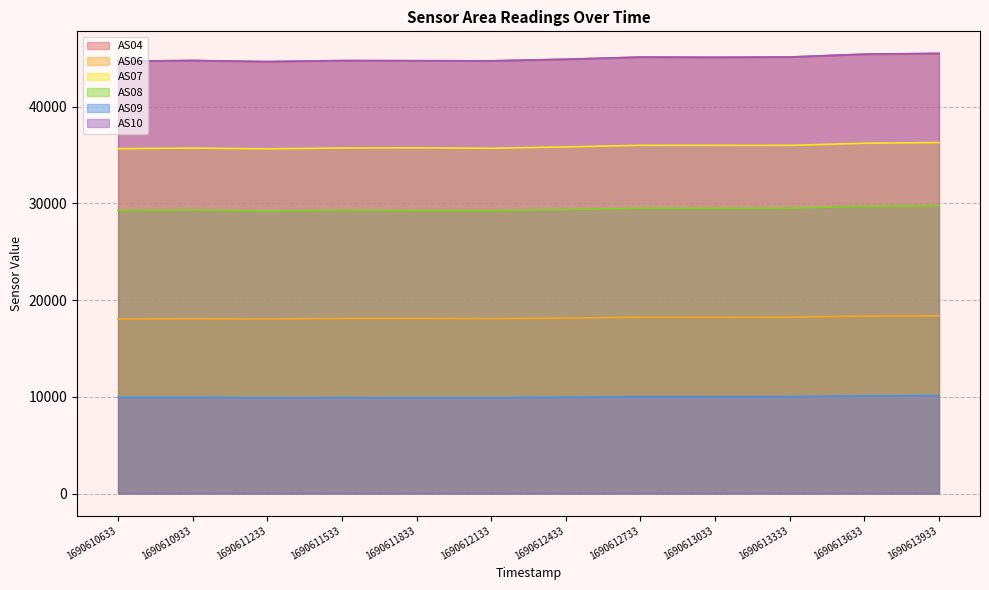

Which series has the largest total across all categories?

AS04